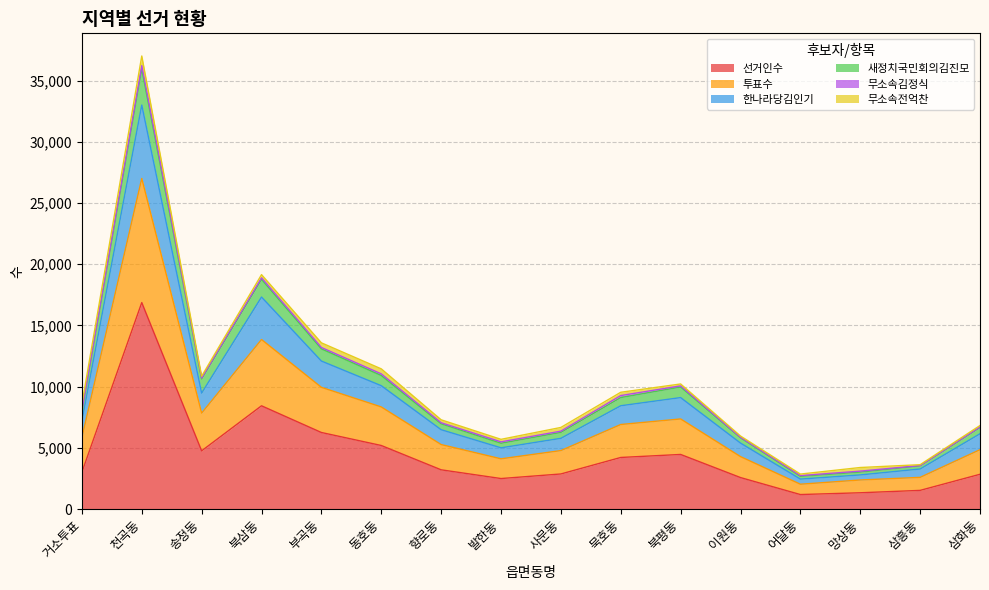

Between 사문동 and 묵호동, which is larger?

묵호동